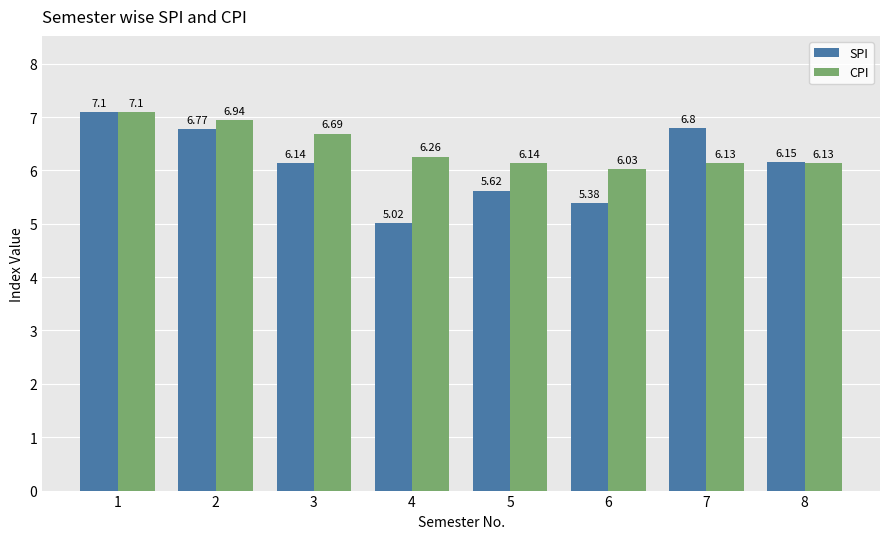

Which series has the largest total across all categories?

CPI